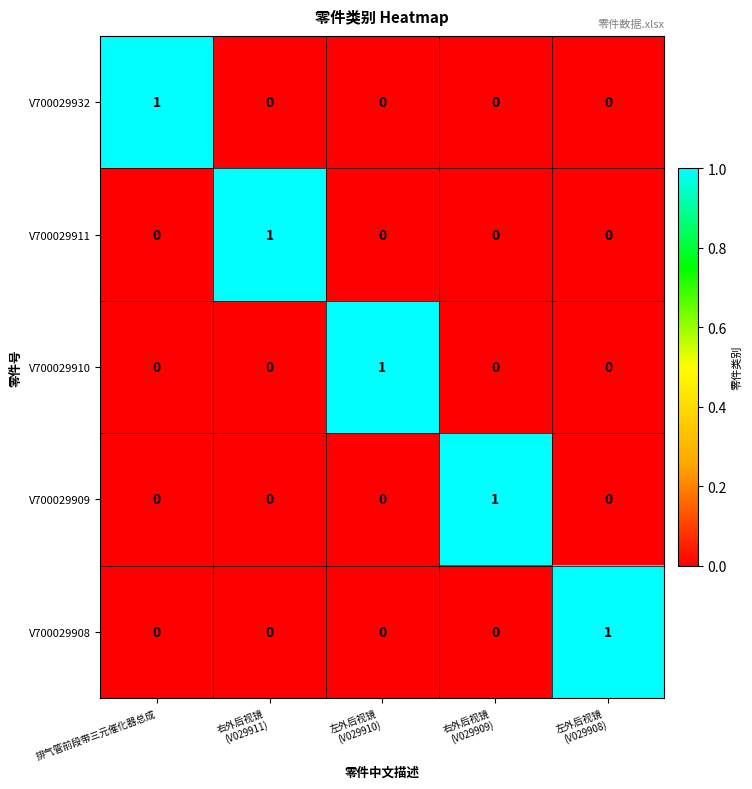

How many data points does each series have?

5